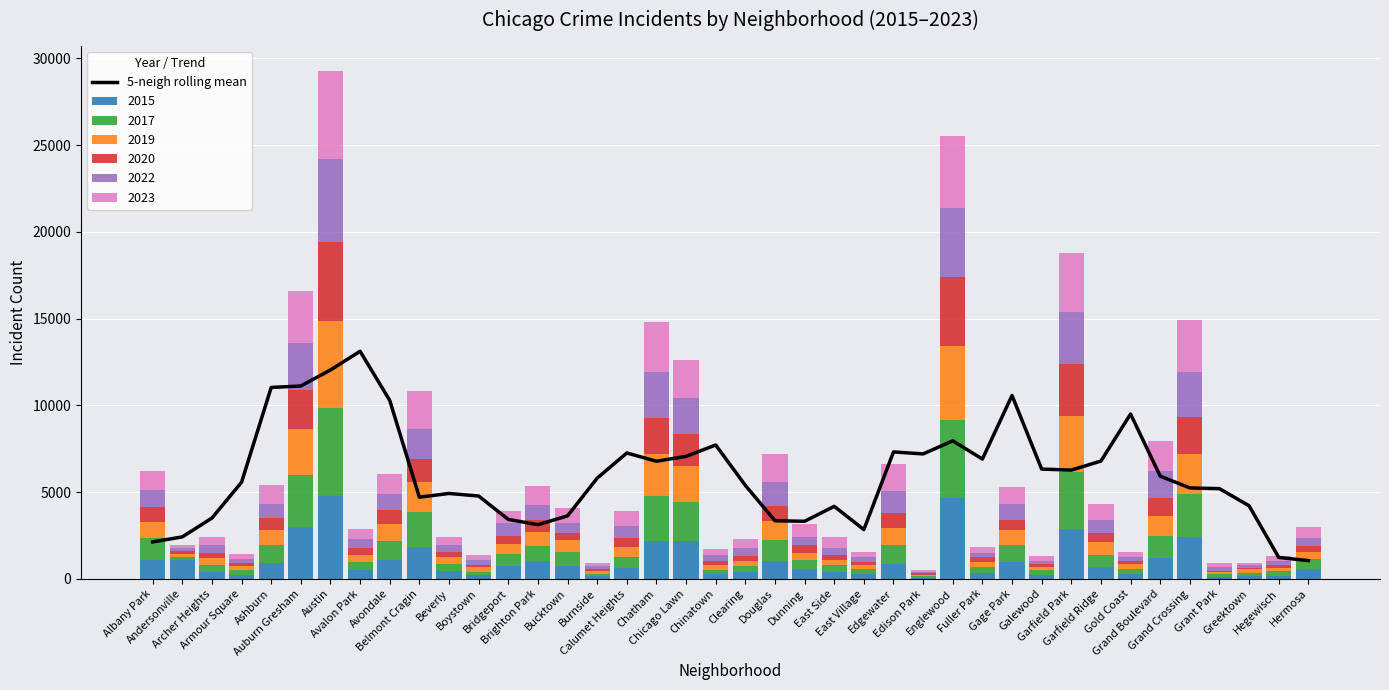

What is the change in value from Dunning to Gage Park?

+7252.0